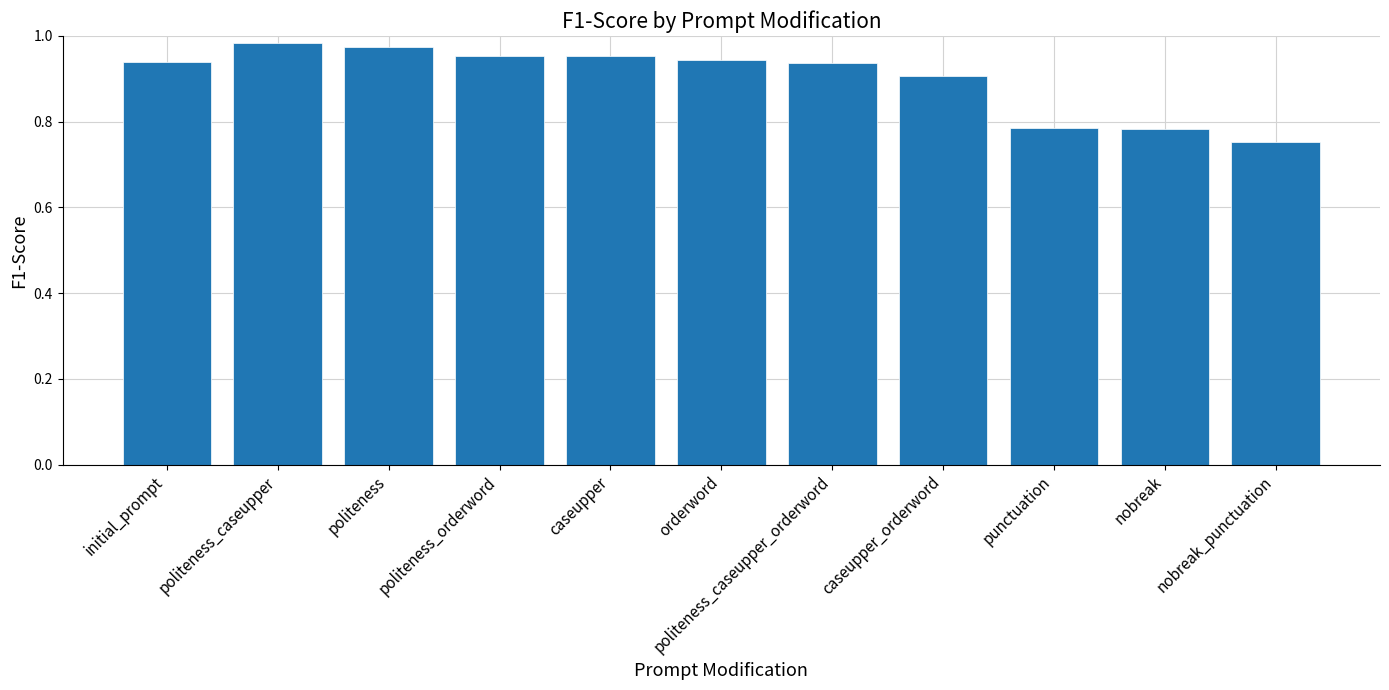

At which label is the value closest to 0?

nobreak_punctuation